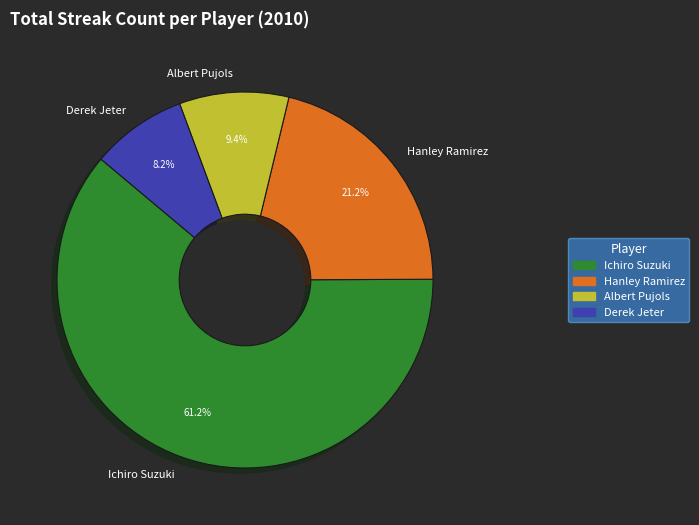

Which category has the smallest portion of the pie?

Derek Jeter